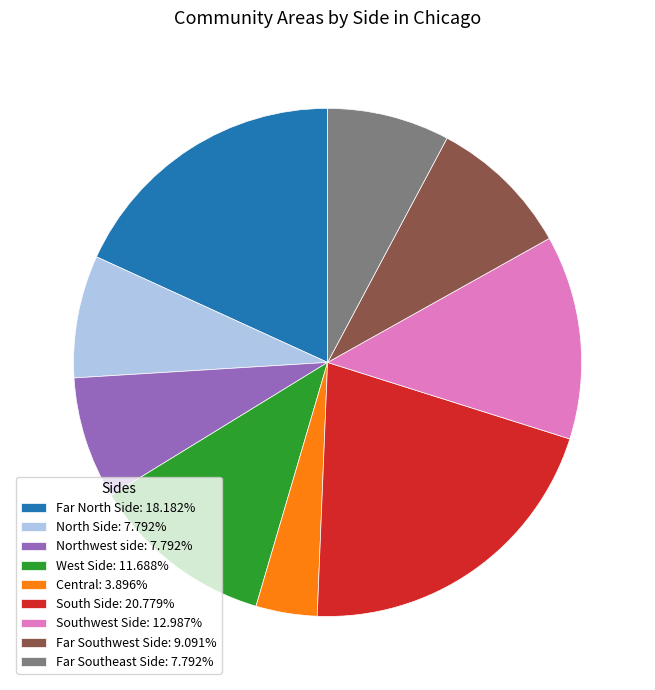

Does any single category account for the majority?

No